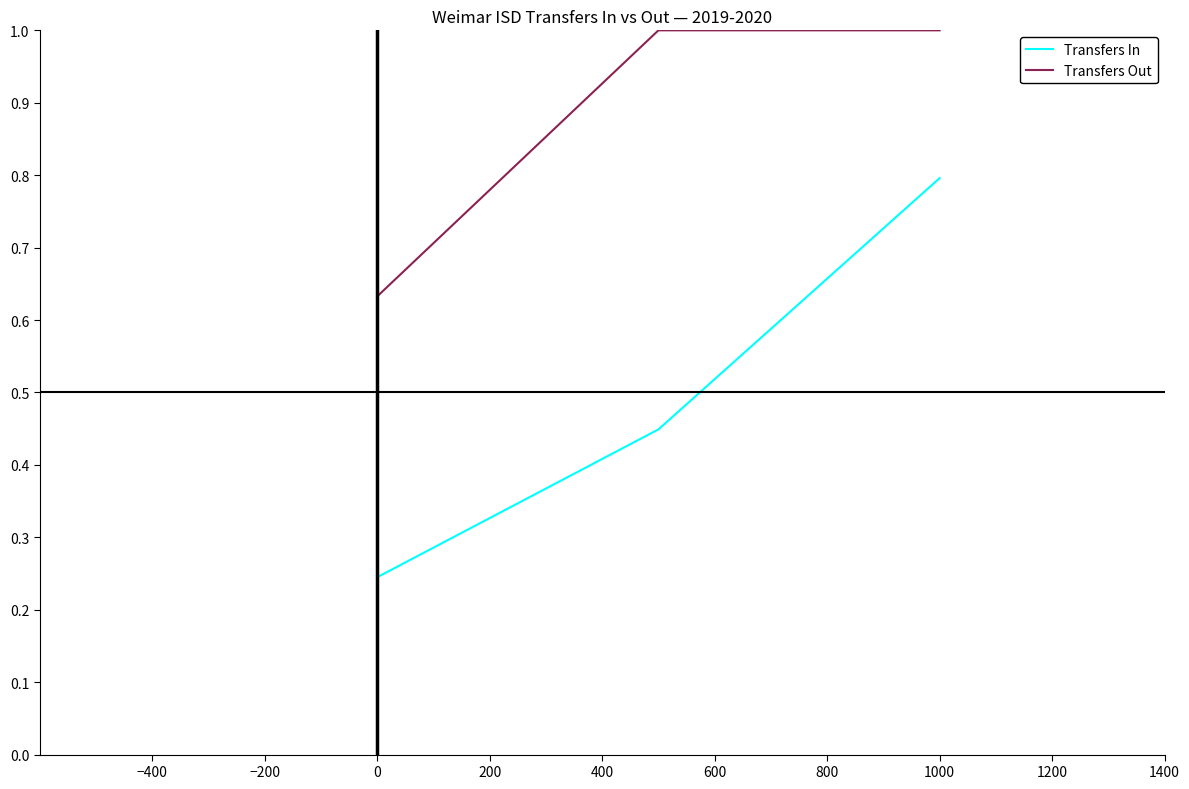

What are all the series names shown in the legend?

Transfers In, Transfers Out